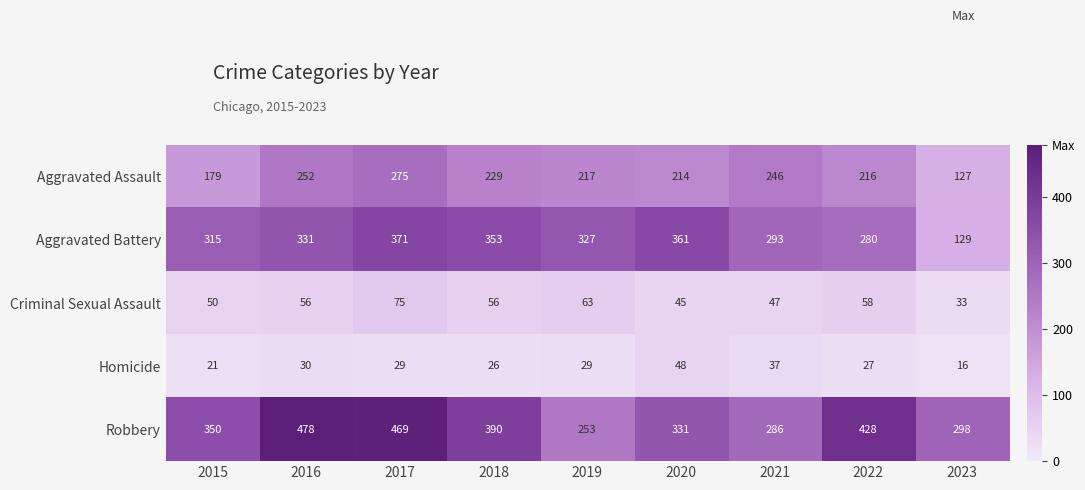

Which series has the largest total across all categories?

Robbery